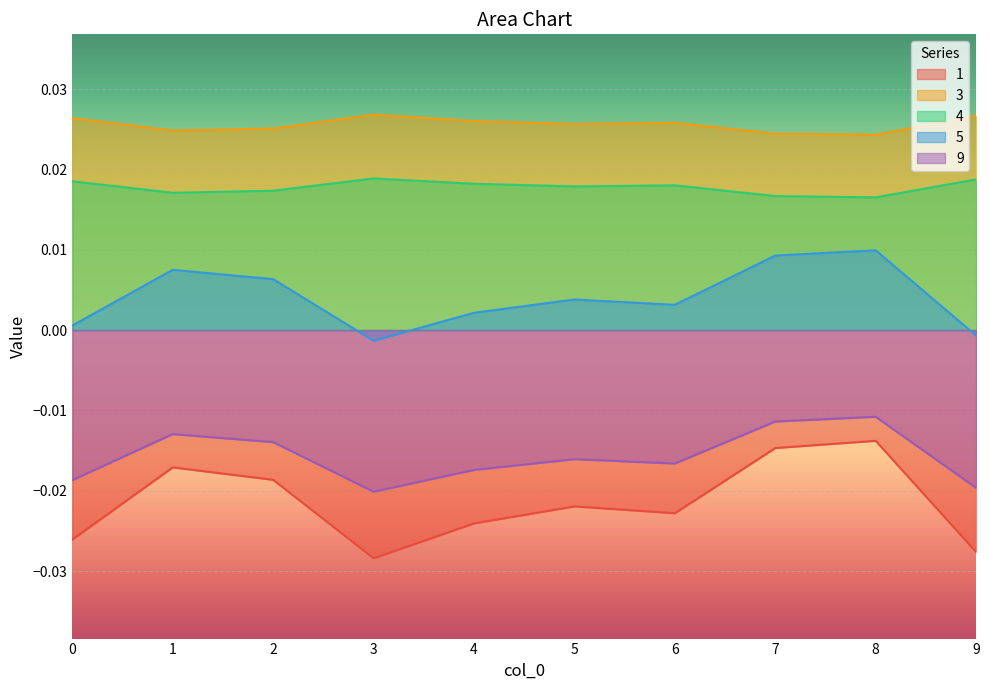

The 5 series shows 0.0 at 5. True or false?

True